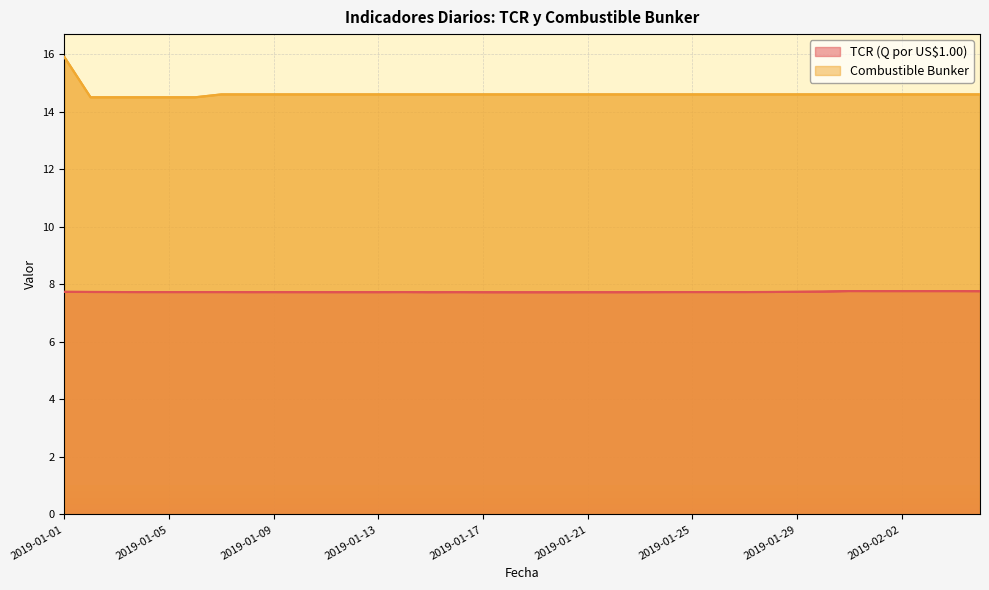

What is the spread (max minus min) of values at 2019-01-19?

6.9